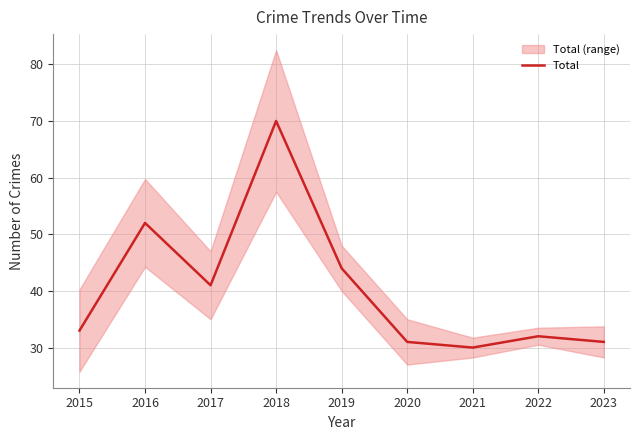

How many lines are shown in the chart?

1